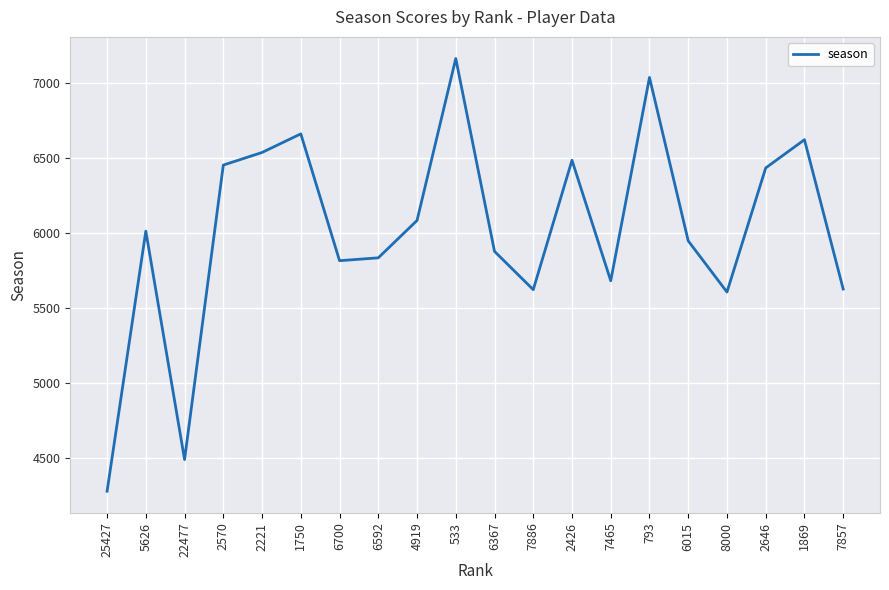

What is the maximum value shown in the chart?

7163